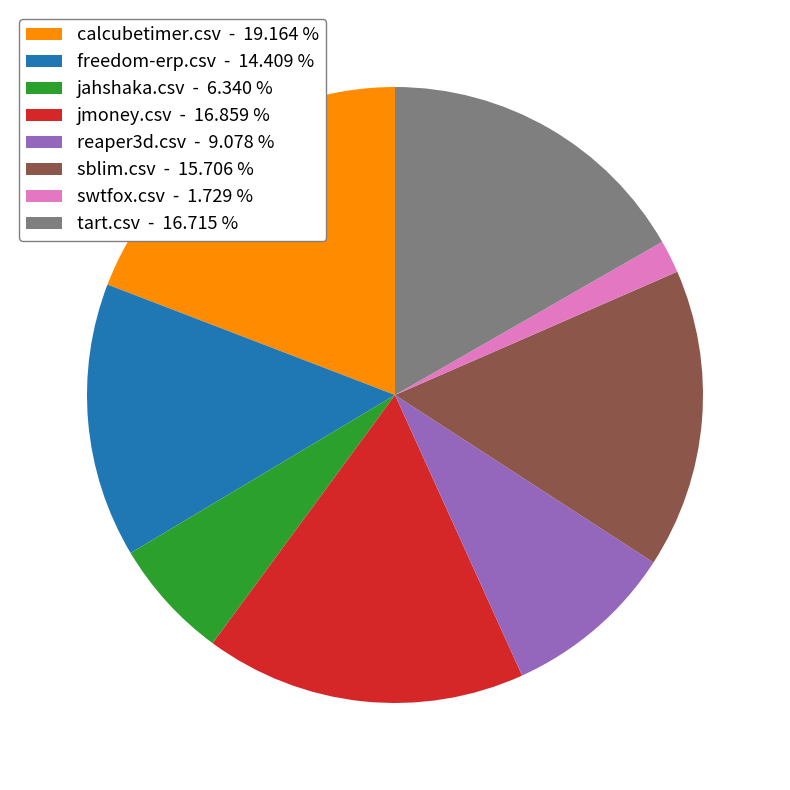

Do freedom-erp.csv - 14.409 % and reaper3d.csv - 9.078 % together represent more than half of the pie?

No